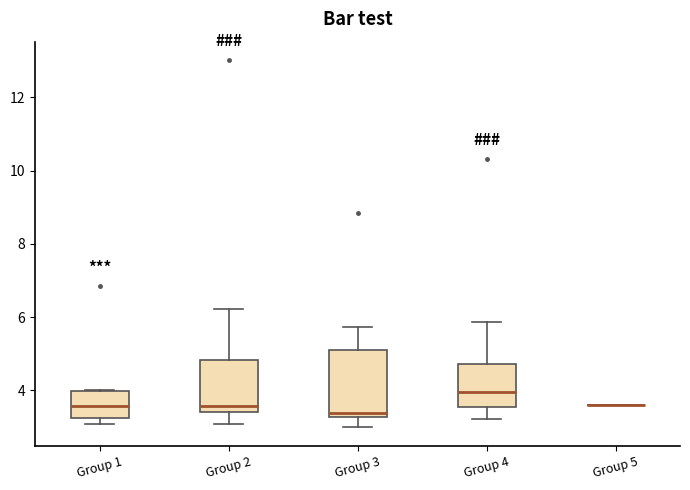

Where does the lower whisker of the box for Group 4 end on the y-axis? The values are not printed on the chart, so give them approximately, as read against the axis.

3.2